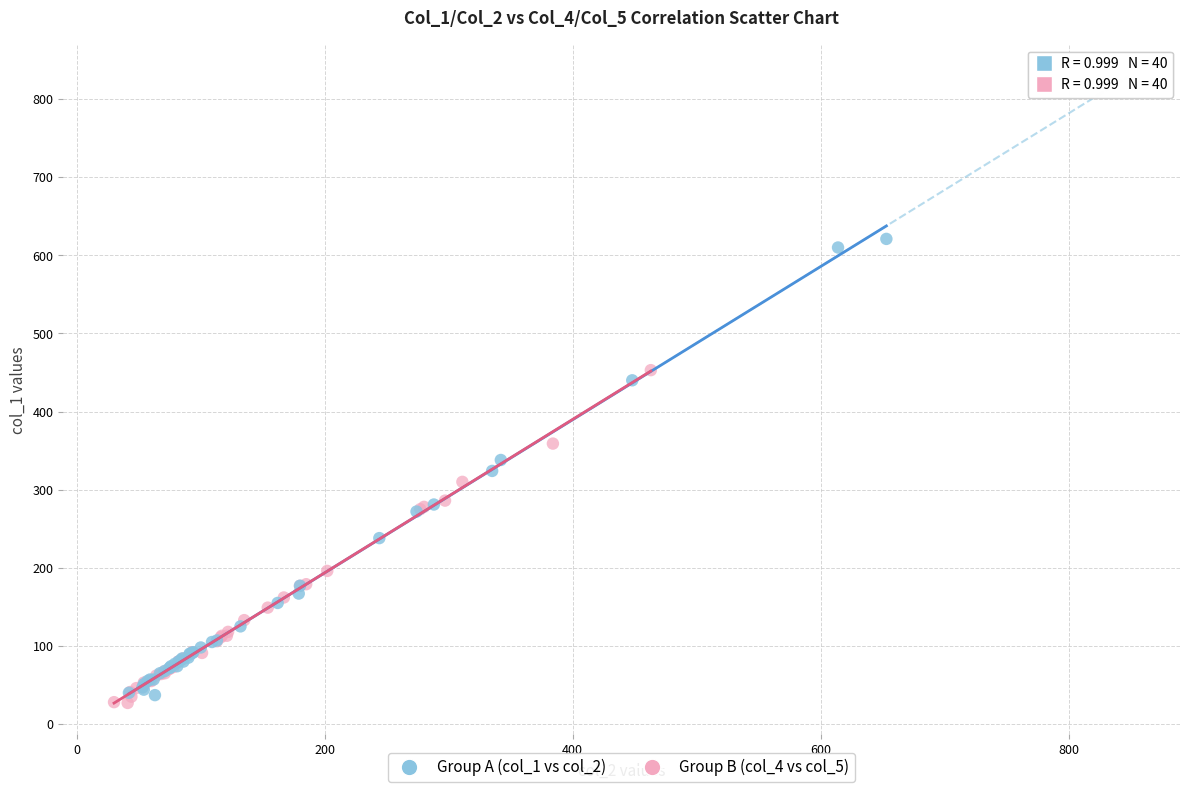

Which series reaches the maximum Y coordinate?

Group A (col_1 vs col_2)